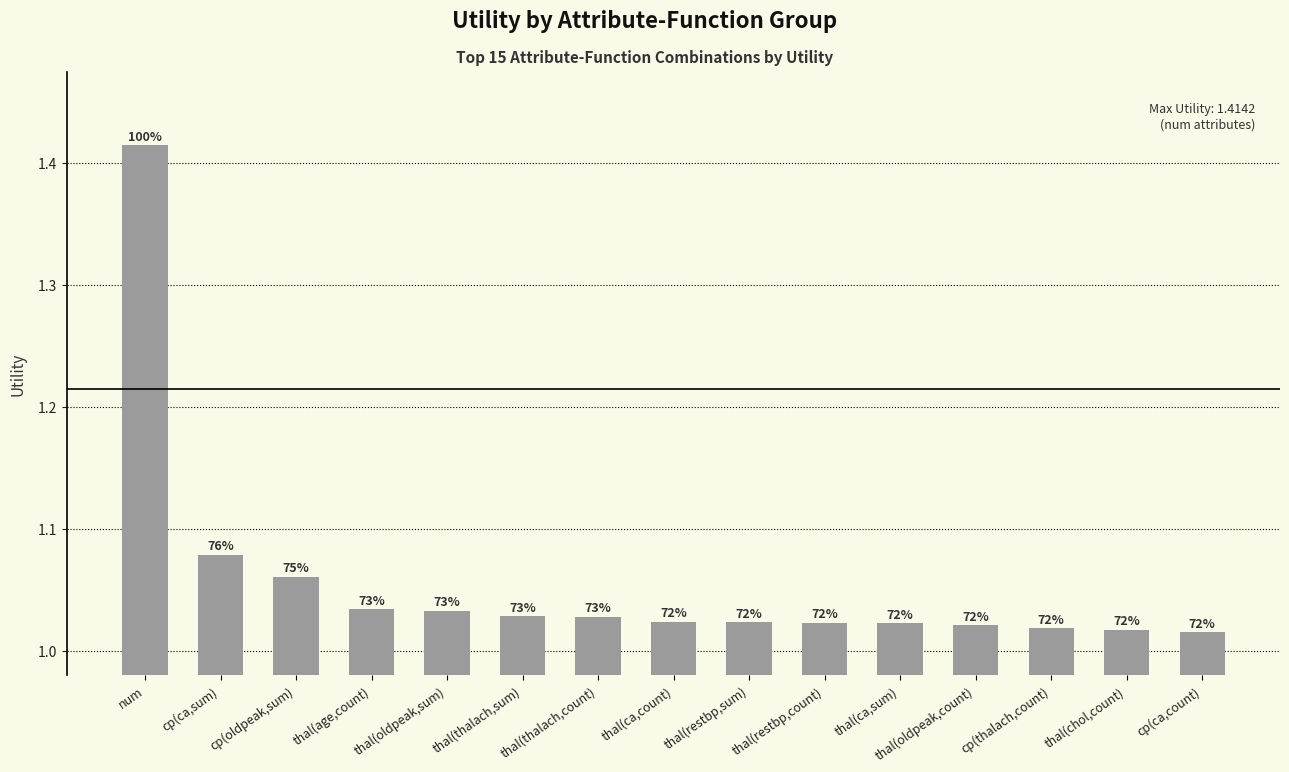

At which label is the value closest to 1?

cp(ca,count)